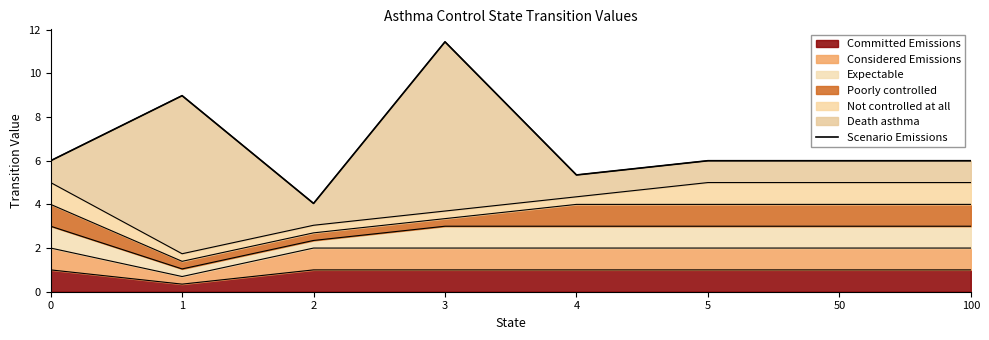

How many points are higher than both their immediate neighbors (excluding endpoints)?

2